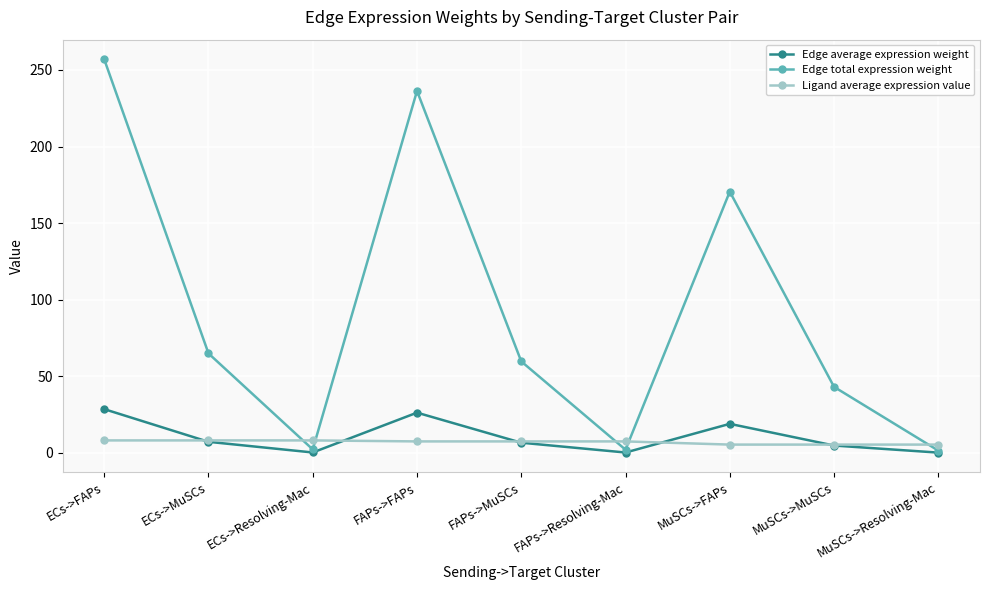

At which category does Edge average expression weight reach its first local valley?

ECs->Resolving-Mac